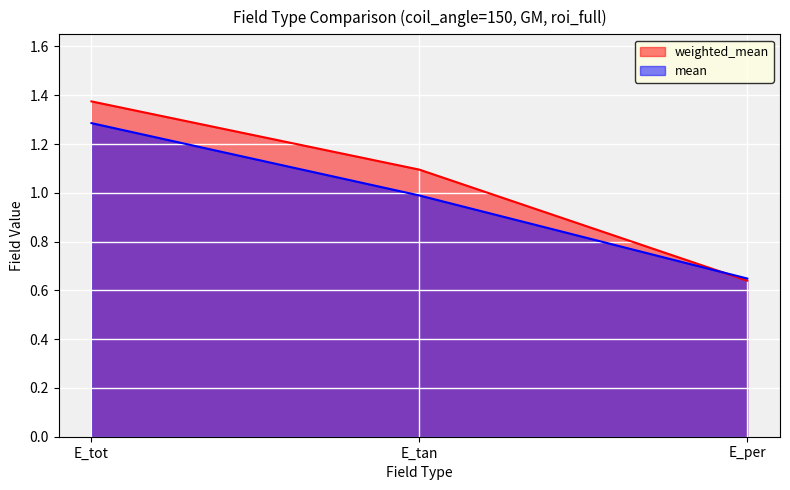

What is the label of the 3rd point from the right?

E_tot